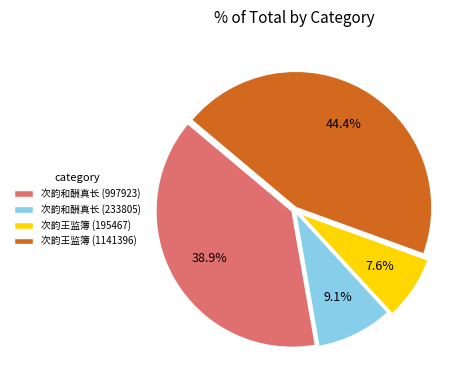

Between 次韵和酬真长 (997923) and 次韵王监簿 (195467), which is larger?

次韵和酬真长 (997923)